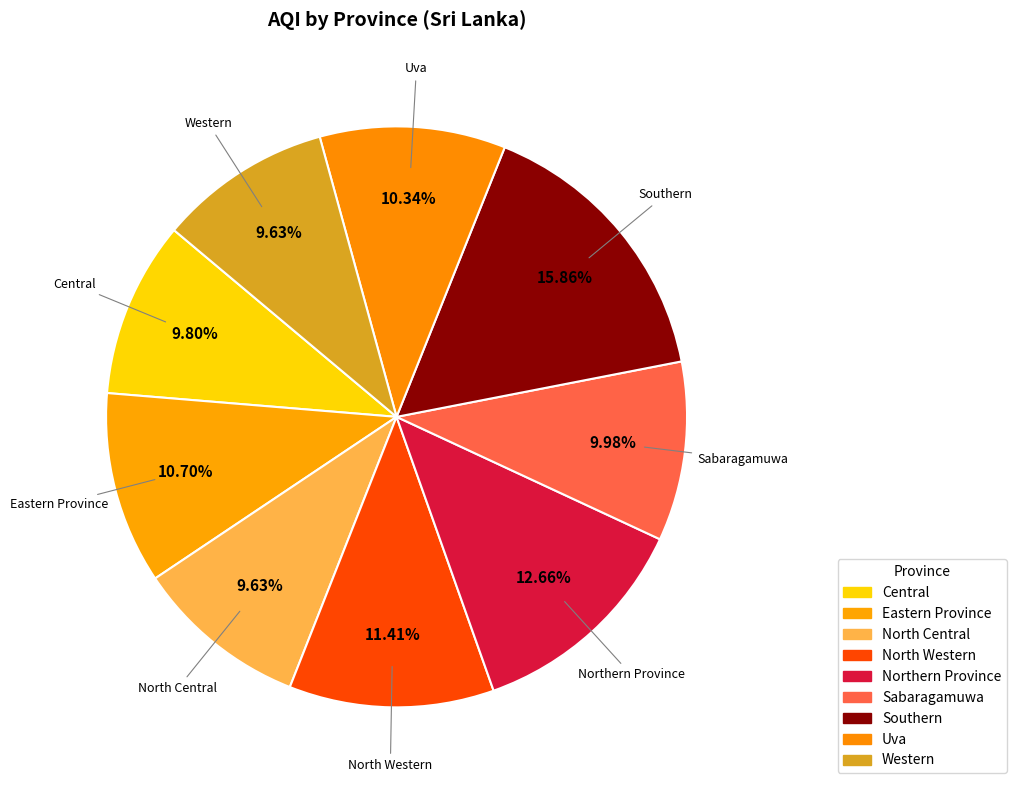

Which slice is the smallest?

North Central